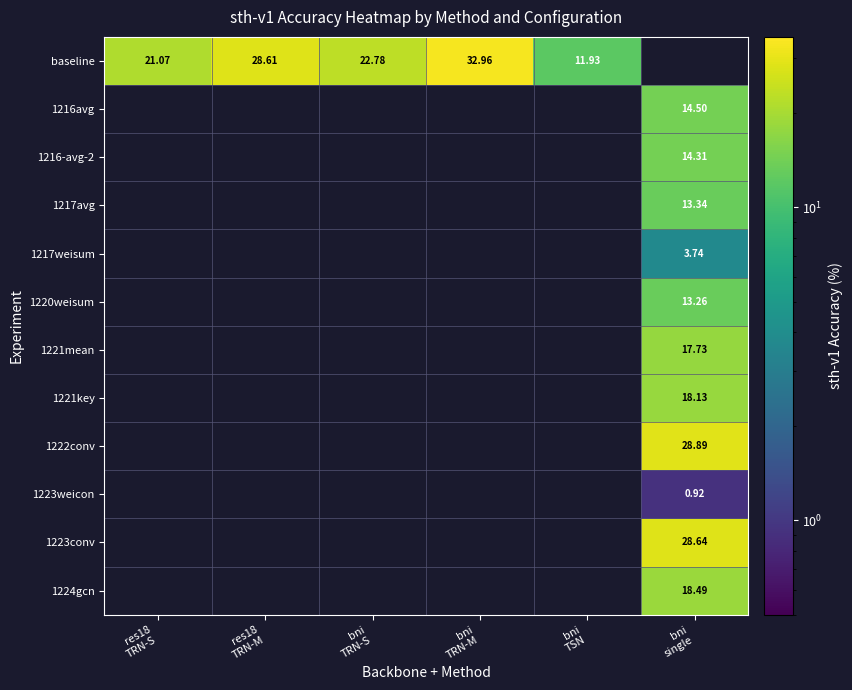

Which series has the largest range (max minus min)?

baseline